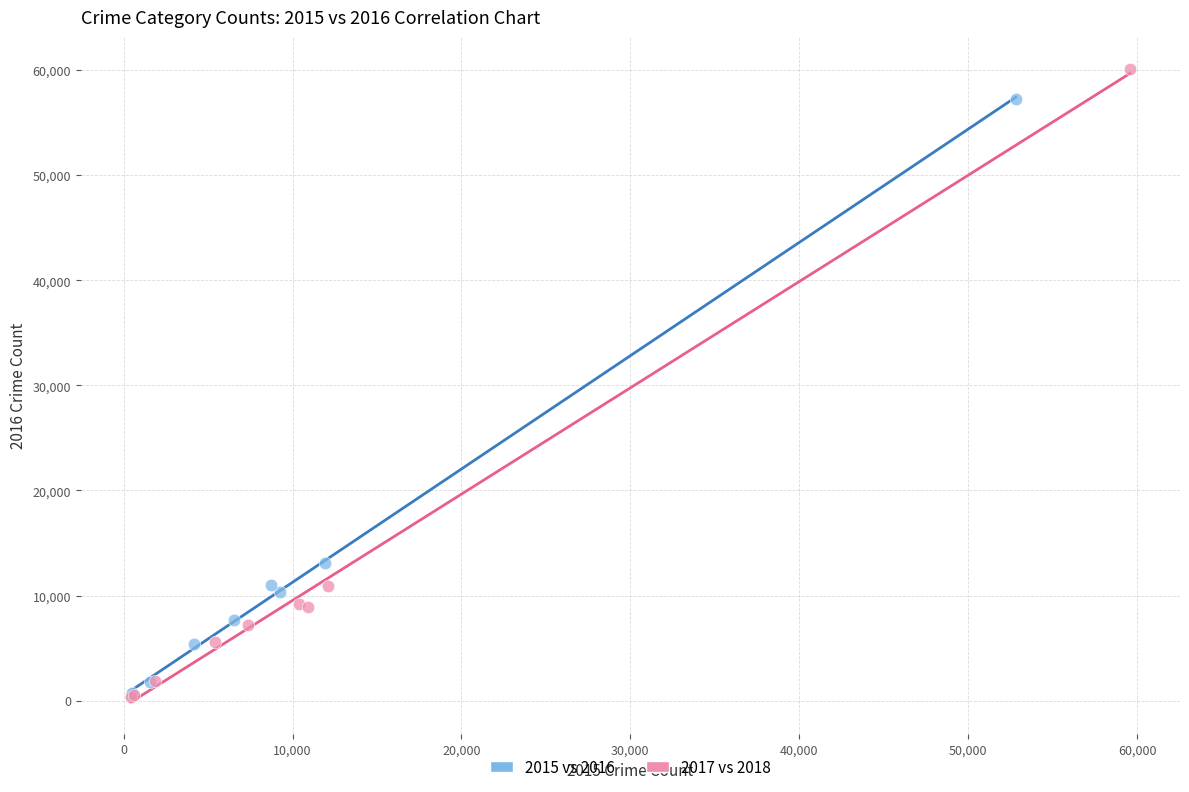

Which series has the widest spread of Y values?

2017 vs 2018